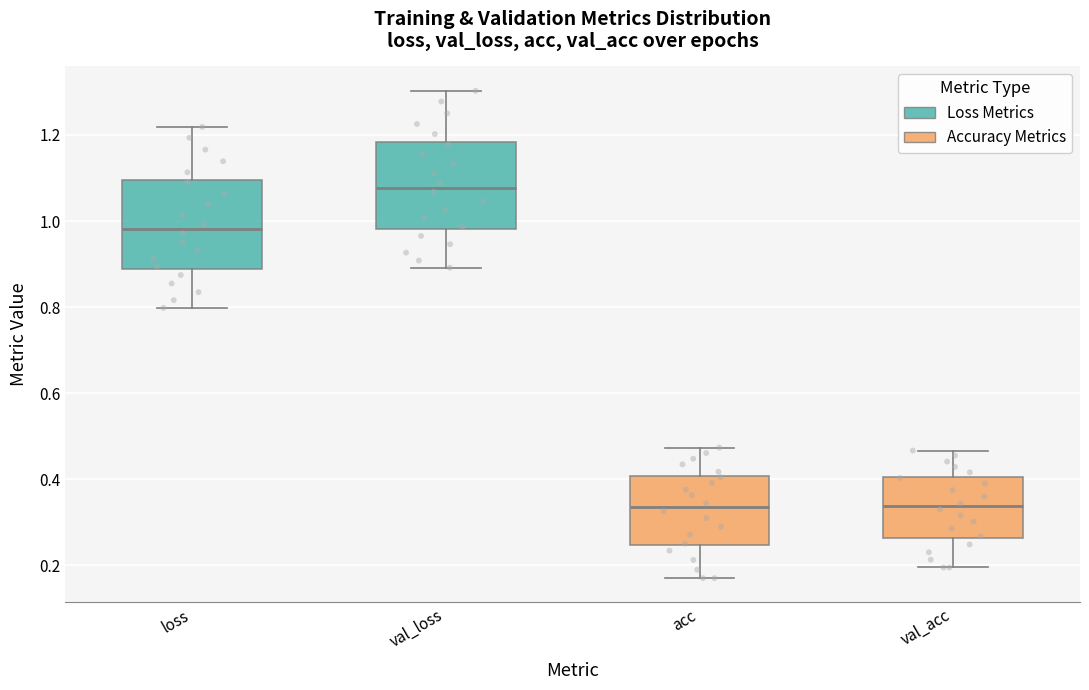

Reading left to right, read every box against the y-axis: the position of its median line, the range the box covers, and the ends of its whiskers. The values are not printed on the chart, so give them approximately, as read against the axis.

loss: median 0.98, box 0.88 to 1.10, whiskers 0.80 to 1.22
val_loss: median 1.08, box 0.98 to 1.18, whiskers 0.90 to 1.30
acc: median 0.34, box 0.24 to 0.40, whiskers 0.18 to 0.48
val_acc: median 0.34, box 0.26 to 0.40, whiskers 0.20 to 0.46